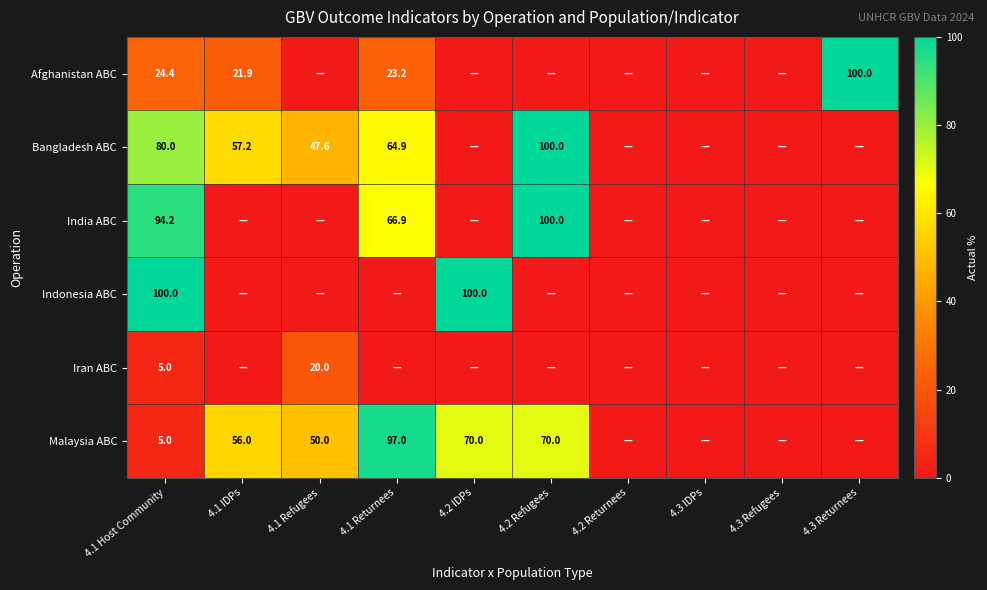

Is it true that Afghanistan ABC equals 100.0 at 4.3 Returnees?

True